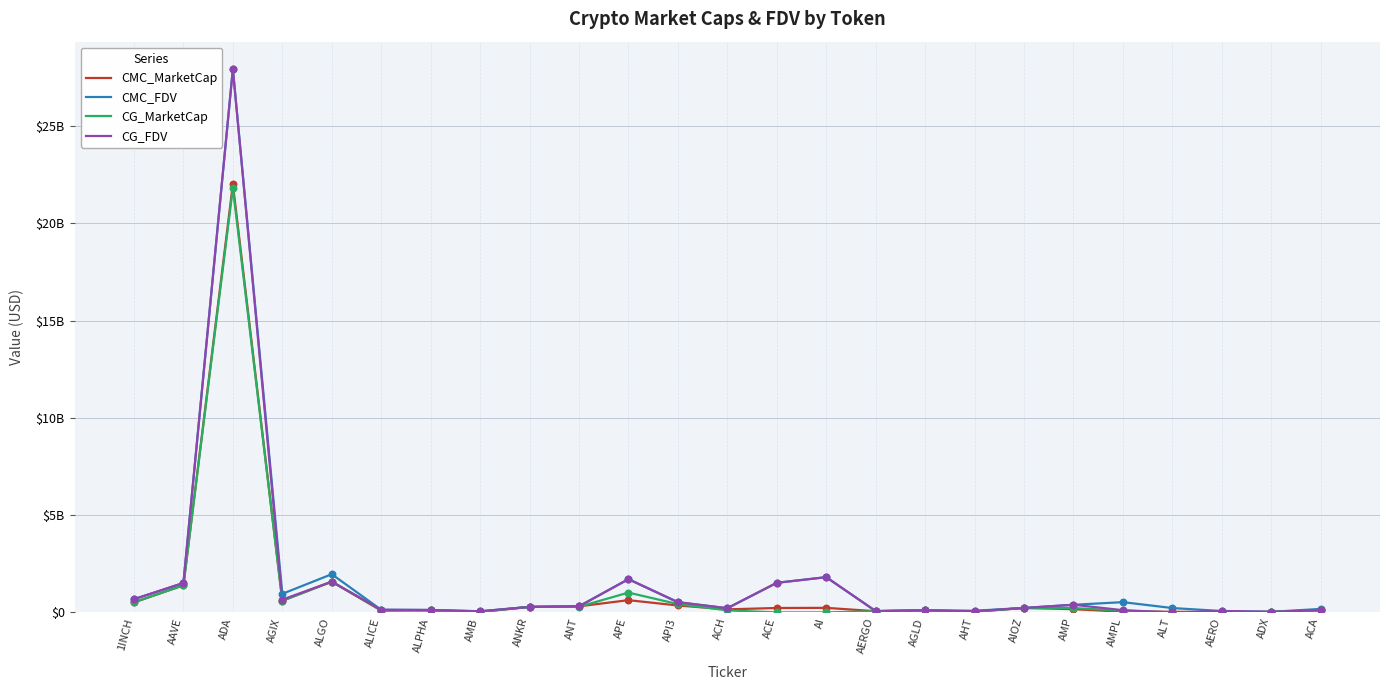

At how many categories does at least one series exceed 24936831265?

1